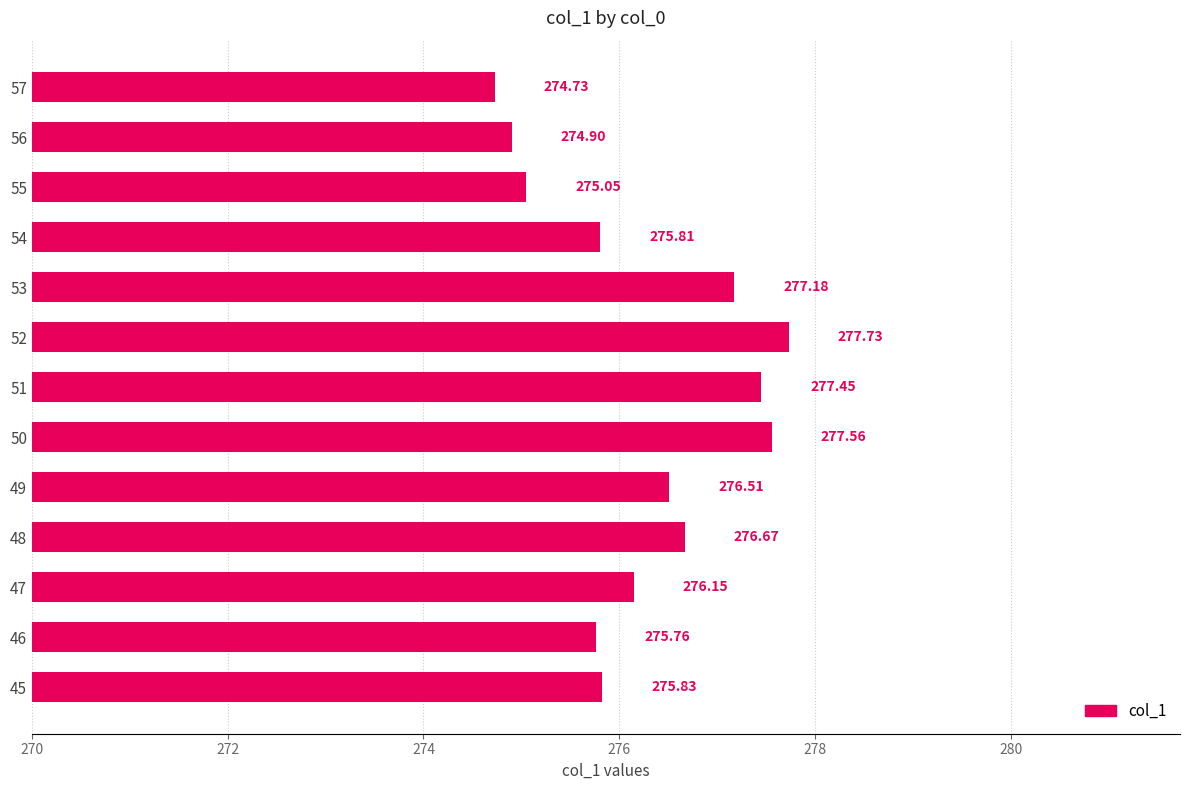

What is the change in value from 49 to 57?

-1.8